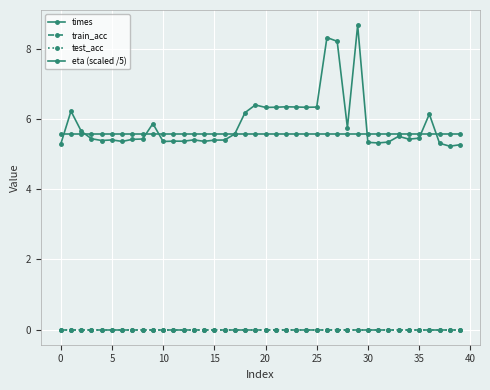

Does the chart have visible grid lines?

Yes